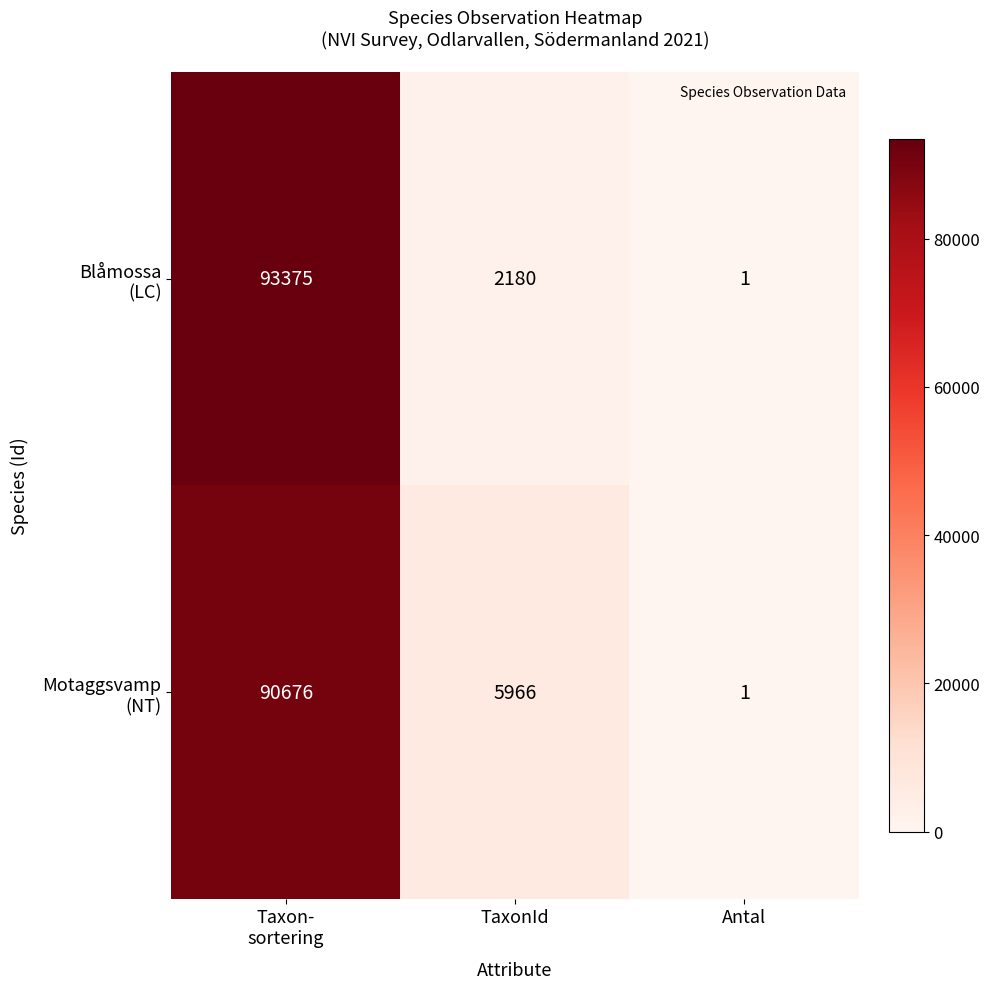

At which category is the sum across all series the highest?

Taxon-
sortering